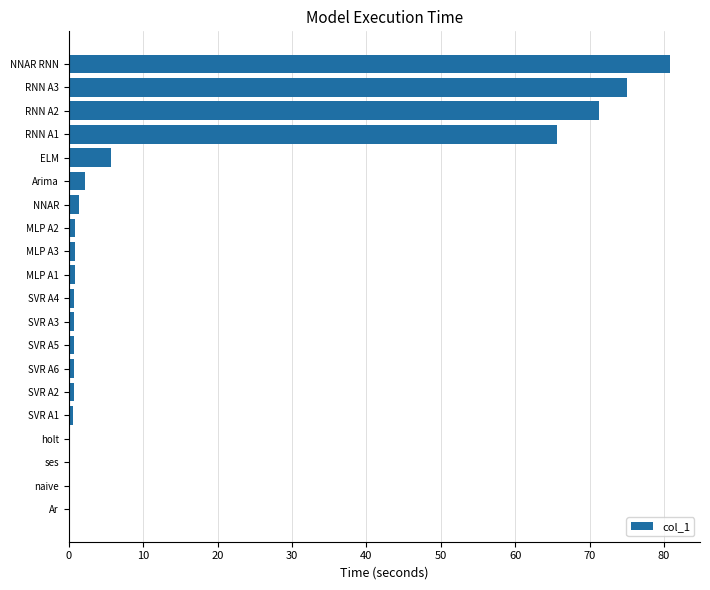

What is the sum of all values?

308.4